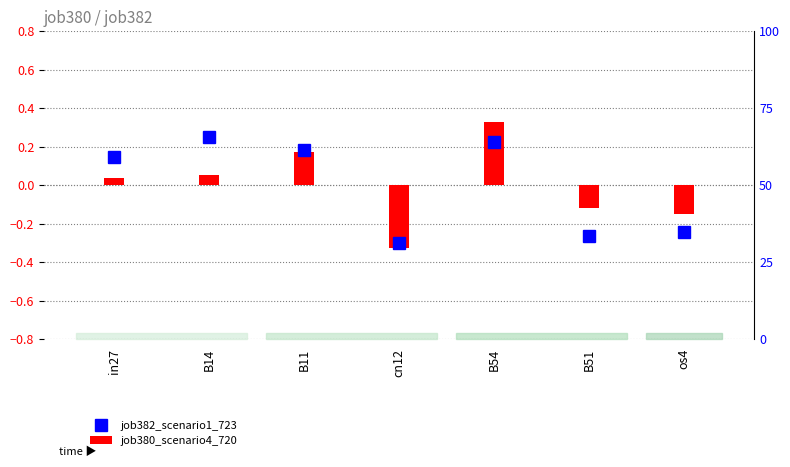

Which series has the largest total across all categories?

job382_scenario1_723